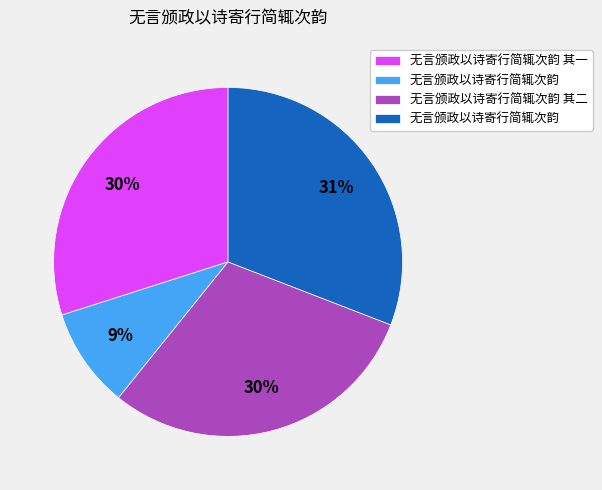

Count the number of slices in the pie.

4